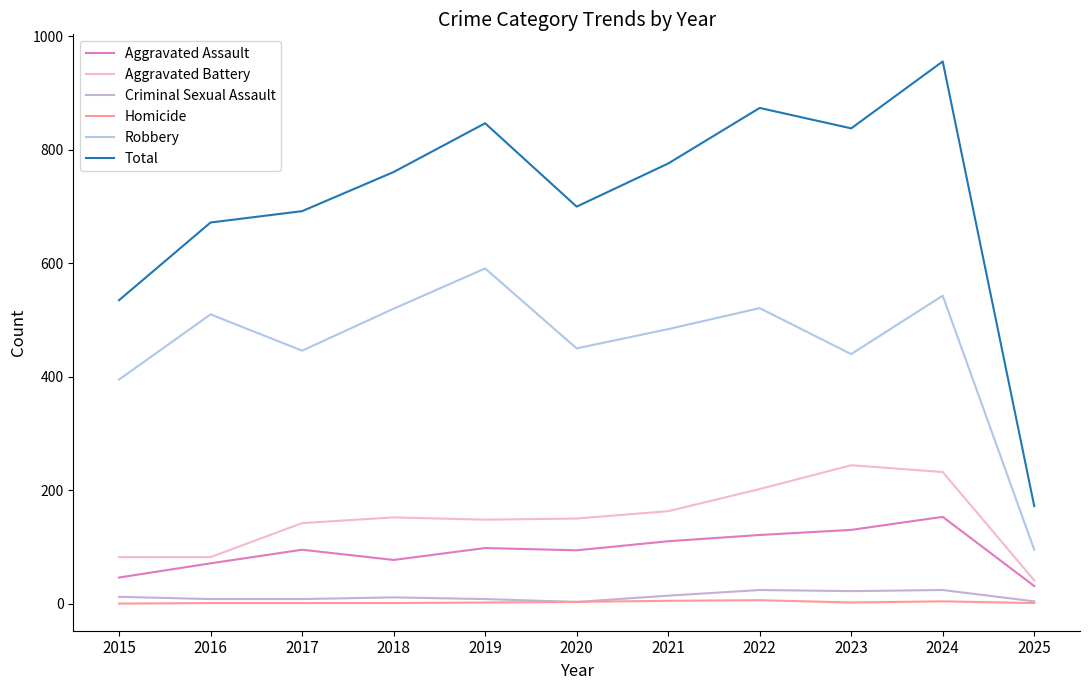

How many lines are shown in the chart?

6